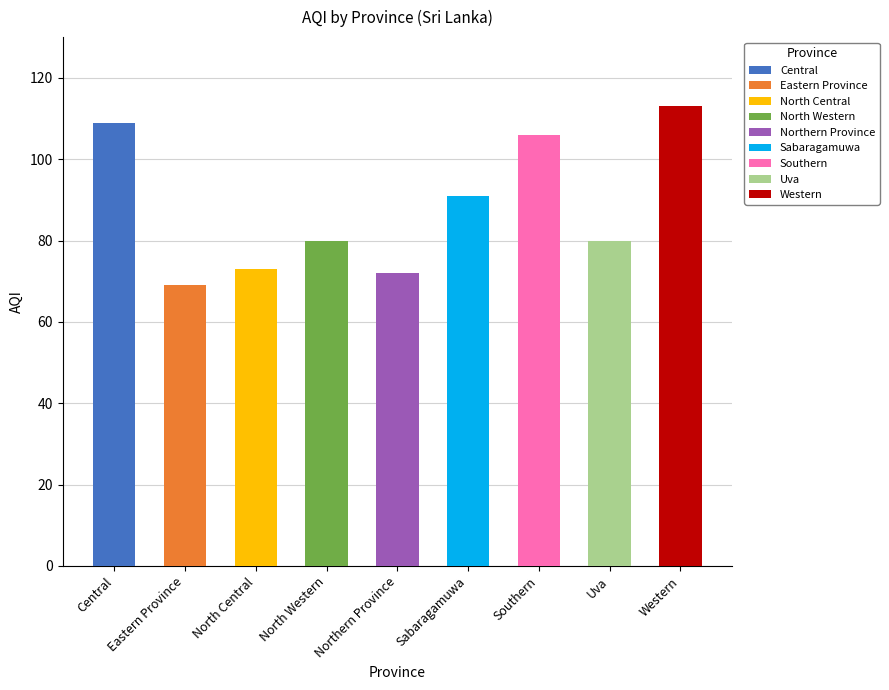

Between Eastern Province and North Central, which is larger?

North Central